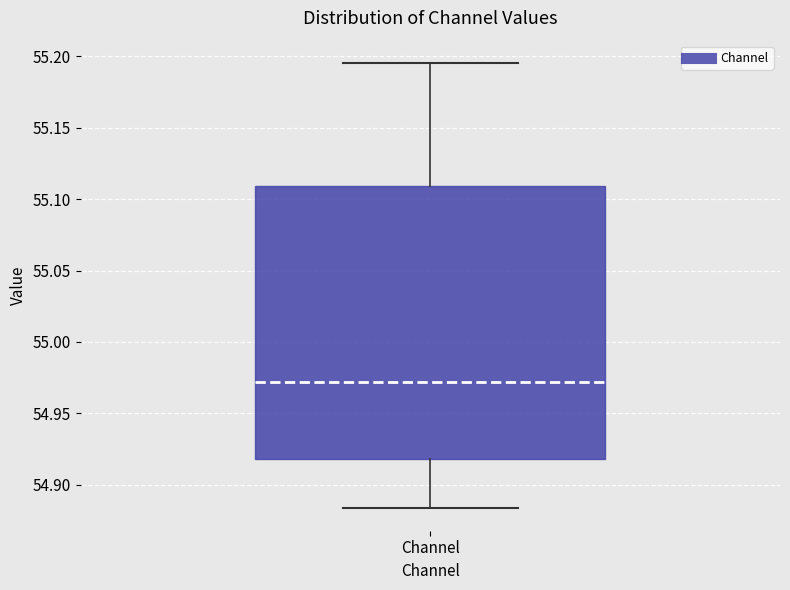

Transcribe this box plot: give where the median line is, the range the box spans, and where the two whiskers end, as read against the y-axis. The values are not printed on the chart, so give them approximately, as read against the axis.

median 54.970, box 54.920 to 55.110, whiskers 54.885 to 55.195